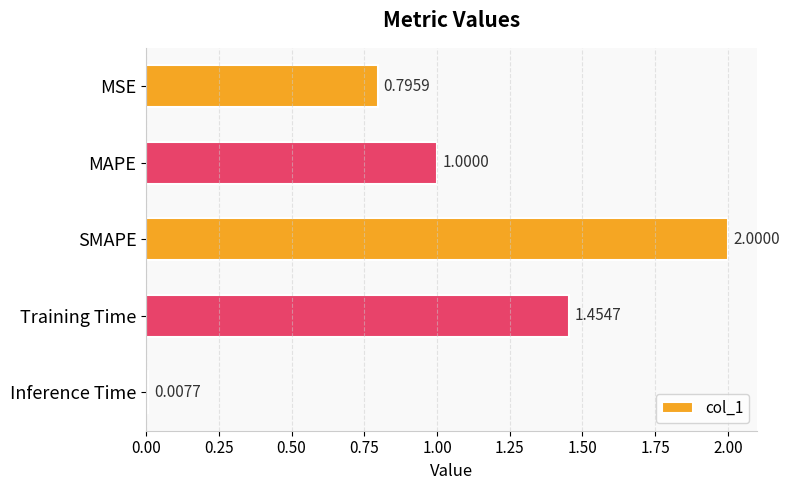

Where is the data nearest to the value 1?

MAPE